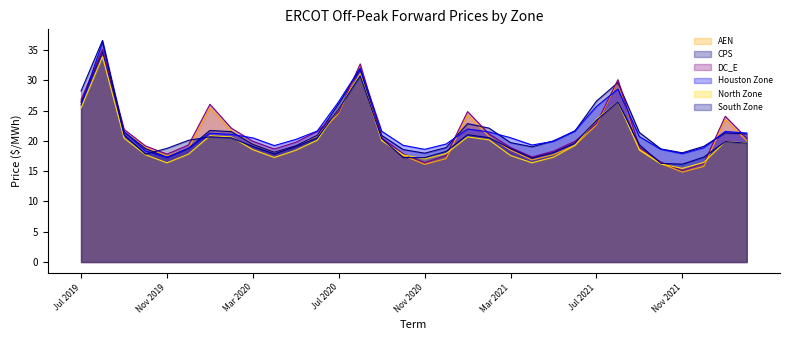

Reading left to right, extract all data points from this chart.

AEN: Jul 2019=26.5	Aug 2019=34.8	Sep 2019=21.6	Oct 2019=18.9	Nov 2019=17.5	Dec 2019=18.7	Jan 2020=25.4	Feb 2020=21.6	Mar 2020=19.5	Apr 2020=18.1	May 2020=19.1	Jun 2020=20.9	Jul 2020=24.5	Aug 2020=32.4	Sep 2020=20.2	Oct 2020=17.6	Nov 2020=16.1	Dec 2020=17.1	Jan 2021=24.3	Feb 2021=20.7	Mar 2021=18.5	Apr 2021=16.8	May 2021=17.7	Jun 2021=19.3	Jul 2021=22.6	Aug 2021=29.9	Sep 2021=18.6	Oct 2021=16.2	Nov 2021=14.8	Dec 2021=15.8	Jan 2022=23.5	Feb 2022=20.0
CPS: Jul 2019=26.4	Aug 2019=34.7	Sep 2019=21.5	Oct 2019=18.7	Nov 2019=17.3	Dec 2019=18.7	Jan 2020=21.7	Feb 2020=21.5	Mar 2020=19.4	Apr 2020=18.1	May 2020=19.2	Jun 2020=20.9	Jul 2020=26.1	Aug 2020=31.8	Sep 2020=20.9	Oct 2020=18.6	Nov 2020=18.0	Dec 2020=18.9	Jan 2021=22.8	Feb 2021=22.1	Mar 2021=19.7	Apr 2021=19.0	May 2021=20.0	Jun 2021=21.6	Jul 2021=26.5	Aug 2021=29.6	Sep 2021=21.4	Oct 2021=18.7	Nov 2021=18.0	Dec 2021=19.1	Jan 2022=21.3	Feb 2022=21.1
DC_E: Jul 2019=26.8	Aug 2019=35.1	Sep 2019=21.9	Oct 2019=19.2	Nov 2019=17.8	Dec 2019=19.3	Jan 2020=26.0	Feb 2020=22.1	Mar 2020=19.9	Apr 2020=18.6	May 2020=19.8	Jun 2020=21.6	Jul 2020=24.8	Aug 2020=32.7	Sep 2020=20.5	Oct 2020=17.9	Nov 2020=16.4	Dec 2020=17.6	Jan 2021=24.8	Feb 2021=21.1	Mar 2021=18.9	Apr 2021=17.3	May 2021=18.3	Jun 2021=19.9	Jul 2021=22.8	Aug 2021=30.1	Sep 2021=18.9	Oct 2021=16.5	Nov 2021=15.1	Dec 2021=16.2	Jan 2022=24.0	Feb 2022=20.4
Houston Zone: Jul 2019=25.9	Aug 2019=36.2	Sep 2019=21.5	Oct 2019=18.3	Nov 2019=17.3	Dec 2019=18.8	Jan 2020=21.3	Feb 2020=21.1	Mar 2020=20.5	Apr 2020=19.2	May 2020=20.2	Jun 2020=21.6	Jul 2020=26.5	Aug 2020=32.0	Sep 2020=21.6	Oct 2020=19.3	Nov 2020=18.6	Dec 2020=19.5	Jan 2021=21.9	Feb 2021=21.5	Mar 2021=20.5	Apr 2021=19.3	May 2021=19.9	Jun 2021=21.7	Jul 2021=25.7	Aug 2021=28.5	Sep 2021=20.7	Oct 2021=18.6	Nov 2021=17.9	Dec 2021=18.9	Jan 2022=21.5	Feb 2022=21.3
North Zone: Jul 2019=25.4	Aug 2019=33.9	Sep 2019=20.4	Oct 2019=17.7	Nov 2019=16.4	Dec 2019=17.8	Jan 2020=20.8	Feb 2020=20.6	Mar 2020=18.5	Apr 2020=17.3	May 2020=18.4	Jun 2020=20.1	Jul 2020=25.3	Aug 2020=31.0	Sep 2020=20.0	Oct 2020=17.7	Nov 2020=17.0	Dec 2020=17.9	Jan 2021=20.6	Feb 2021=20.2	Mar 2021=17.6	Apr 2021=16.4	May 2021=17.3	Jun 2021=19.3	Jul 2021=23.6	Aug 2021=26.4	Sep 2021=18.5	Oct 2021=16.2	Nov 2021=15.5	Dec 2021=16.4	Jan 2022=19.9	Feb 2022=19.6
South Zone: Jul 2019=28.2	Aug 2019=36.6	Sep 2019=21.0	Oct 2019=17.8	Nov 2019=18.7	Dec 2019=20.1	Jan 2020=20.7	Feb 2020=20.5	Mar 2020=19.1	Apr 2020=17.8	May 2020=19.1	Jun 2020=20.5	Jul 2020=25.3	Aug 2020=30.7	Sep 2020=20.4	Oct 2020=17.3	Nov 2020=17.2	Dec 2020=18.3	Jan 2021=21.0	Feb 2021=20.5	Mar 2021=18.7	Apr 2021=17.1	May 2021=18.1	Jun 2021=19.6	Jul 2021=23.4	Aug 2021=26.4	Sep 2021=19.3	Oct 2021=16.3	Nov 2021=16.1	Dec 2021=17.3	Jan 2022=19.9	Feb 2022=19.6